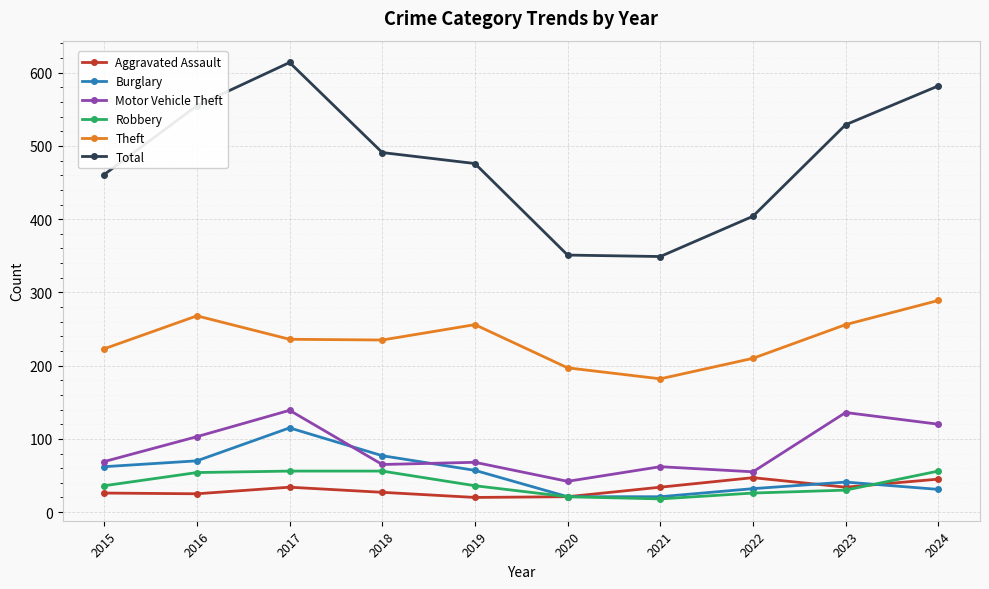

How many lines are shown in the chart?

6